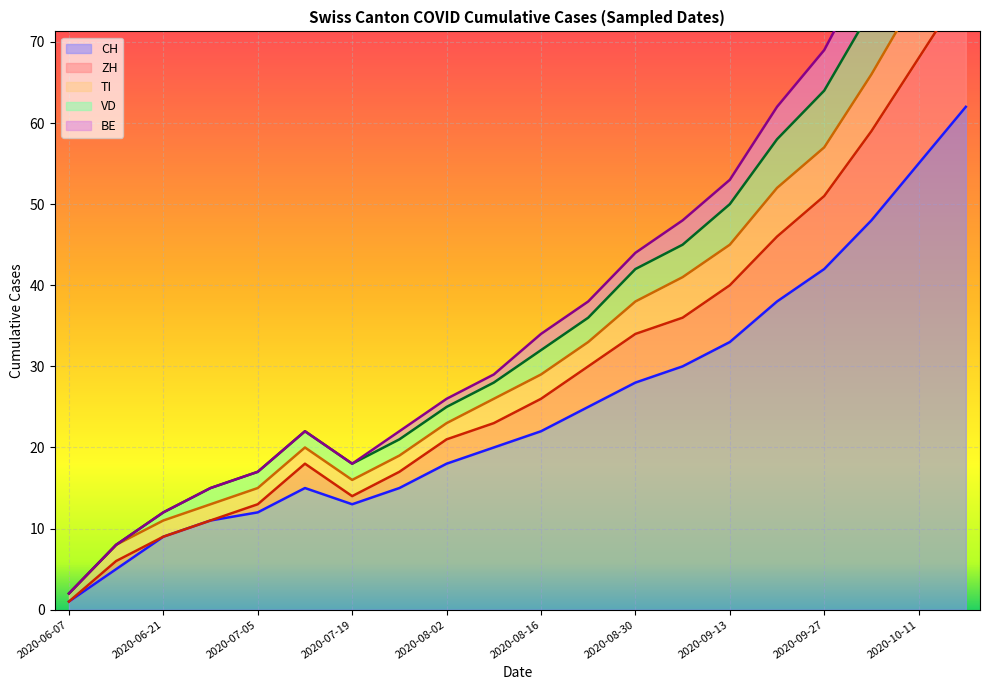

The CH series shows 19 at 2020-09-13. True or false?

False